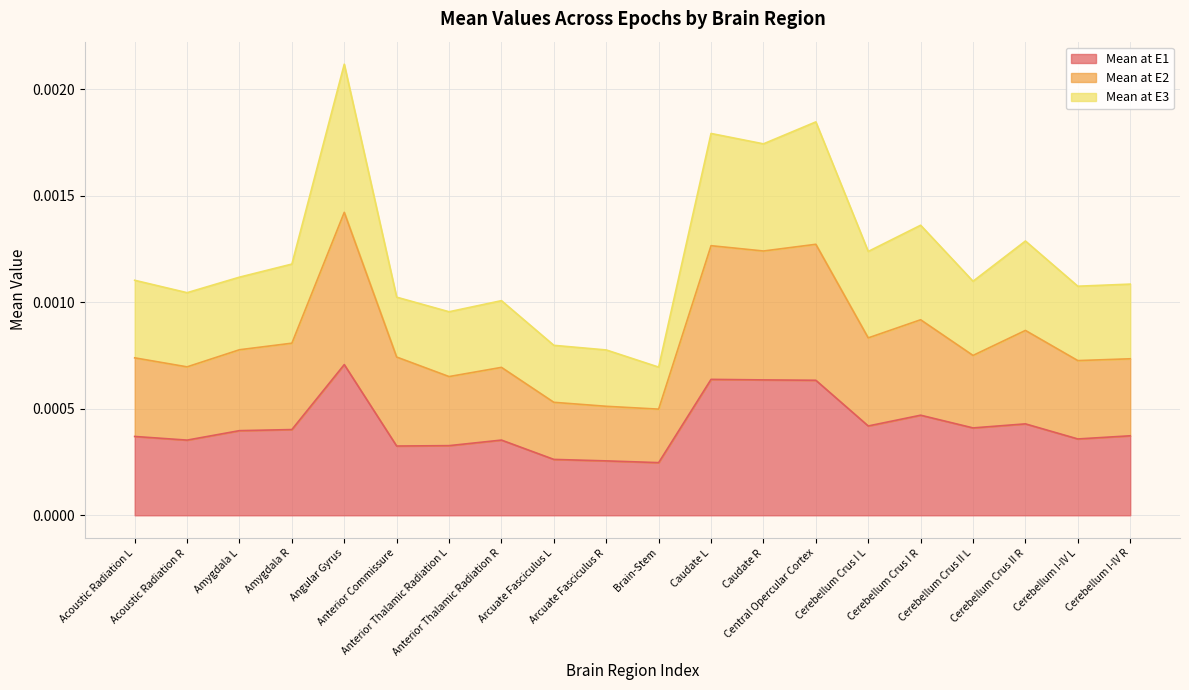

What are all the series names shown in the legend?

Mean at E1, Mean at E2, Mean at E3